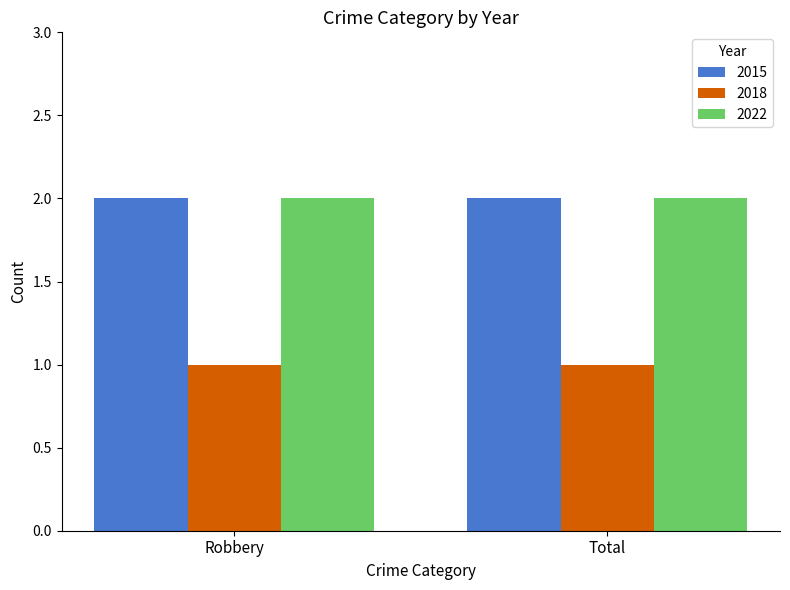

Is the value of 2022 at Total greater than the value of 2018 at Total?

Yes